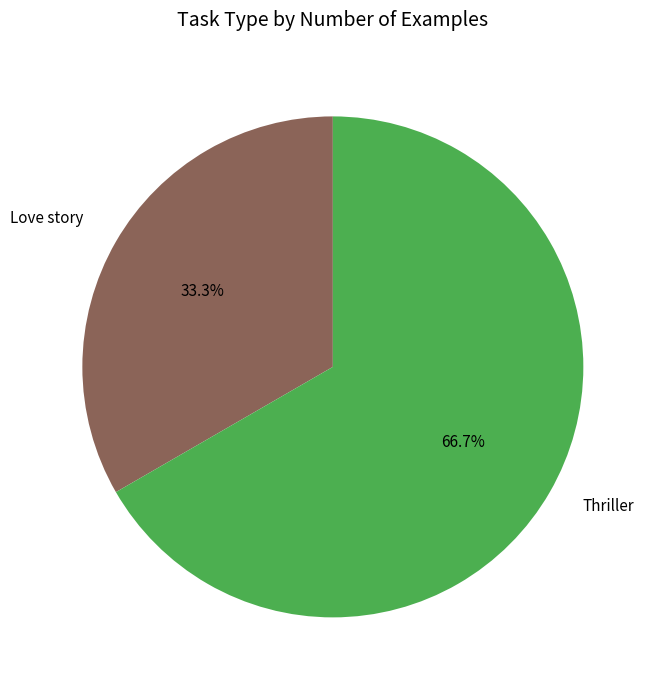

Is there a majority slice in this chart?

Yes